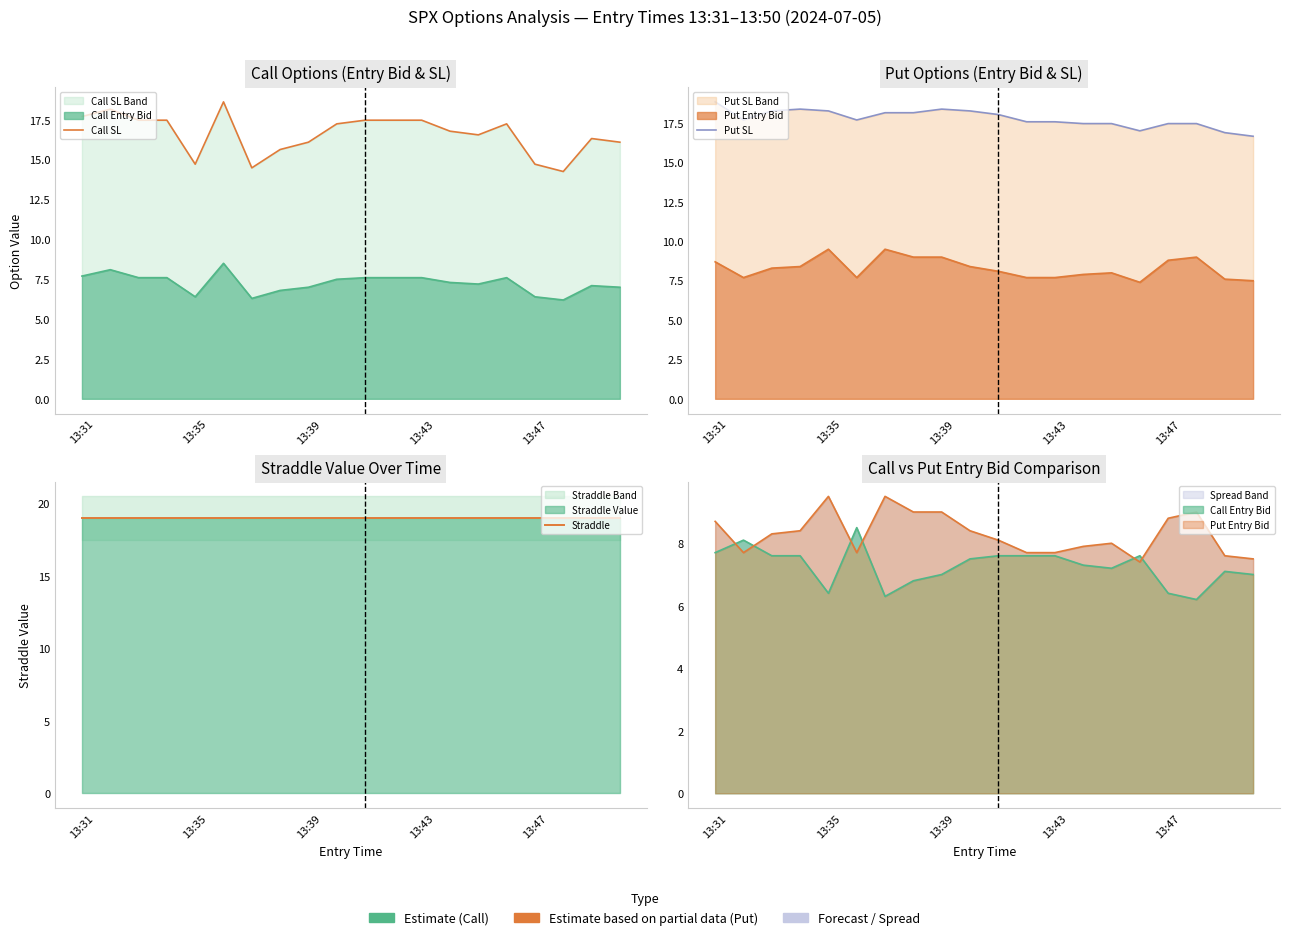

Rank the series by their average value, from highest to lowest.

Straddle, Put SL, Call SL